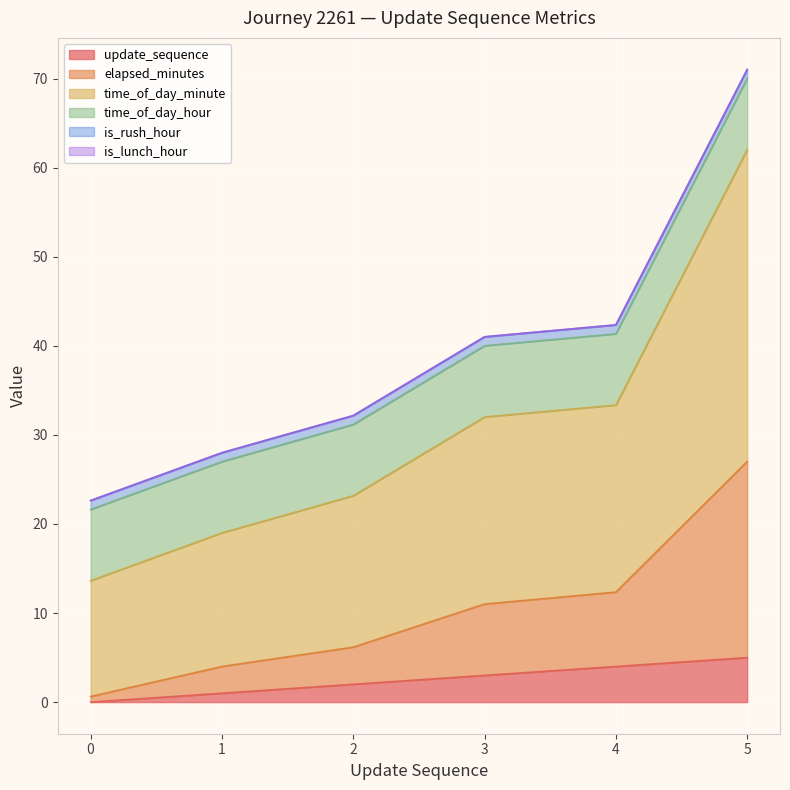

What is the maximum value for update_sequence?

5.0